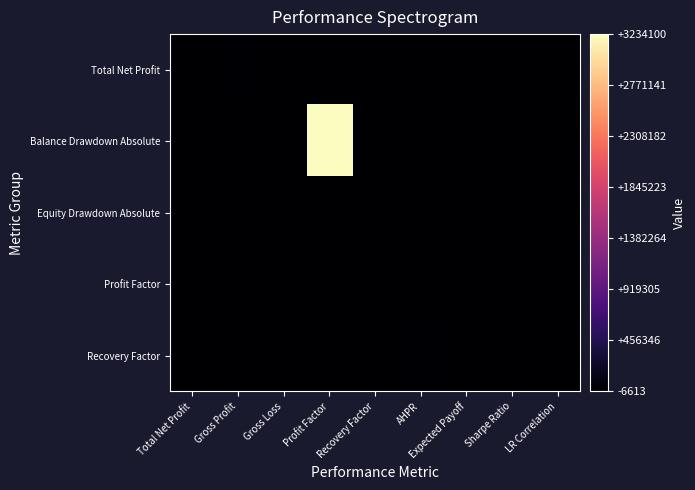

Reading right to left, what are all the values shown in this chart?

Total Net Profit: LR Correlation=1.0	Sharpe Ratio=11.4	Expected Payoff=11.5	AHPR=1.0	Recovery Factor=5.1	Profit Factor=1.6	Gross Loss=-6613.4	Gross Profit=10389.5	Total Net Profit=3776.0
Balance Drawdown Absolute: LR Correlation=234.1	Sharpe Ratio=0.0	Expected Payoff=0.3	AHPR=0.7	Recovery Factor=0.8	Profit Factor=3234100.0	Gross Loss=17.4	Gross Profit=707.6	Total Net Profit=15.4
Equity Drawdown Absolute: LR Correlation=0.0	Sharpe Ratio=-76.9	Expected Payoff=43.1	AHPR=-140.1	Recovery Factor=109.5	Profit Factor=517.3	Gross Loss=18.7	Gross Profit=734.5	Total Net Profit=17.6
Profit Factor: LR Correlation=3776.0	Sharpe Ratio=5.1	Expected Payoff=11.5	AHPR=11.4	Recovery Factor=234.1	Profit Factor=1.0	Gross Loss=0.5	Gross Profit=1.0	Total Net Profit=1.6
Recovery Factor: LR Correlation=707.6	Sharpe Ratio=15.4	Expected Payoff=-6613.4	AHPR=10389.5	Recovery Factor=3776.0	Profit Factor=234.1	Gross Loss=1.0	Gross Profit=11.4	Total Net Profit=5.1